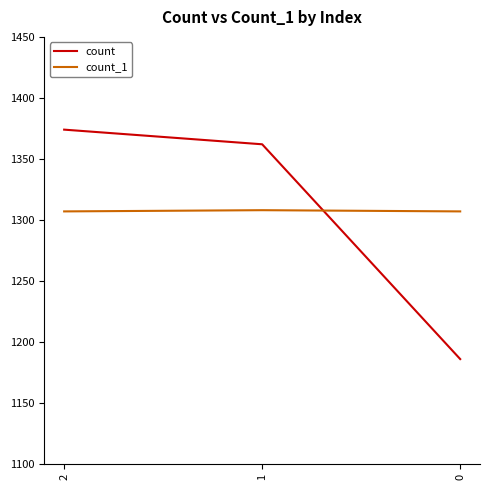

What is the sum of all count values?

3922